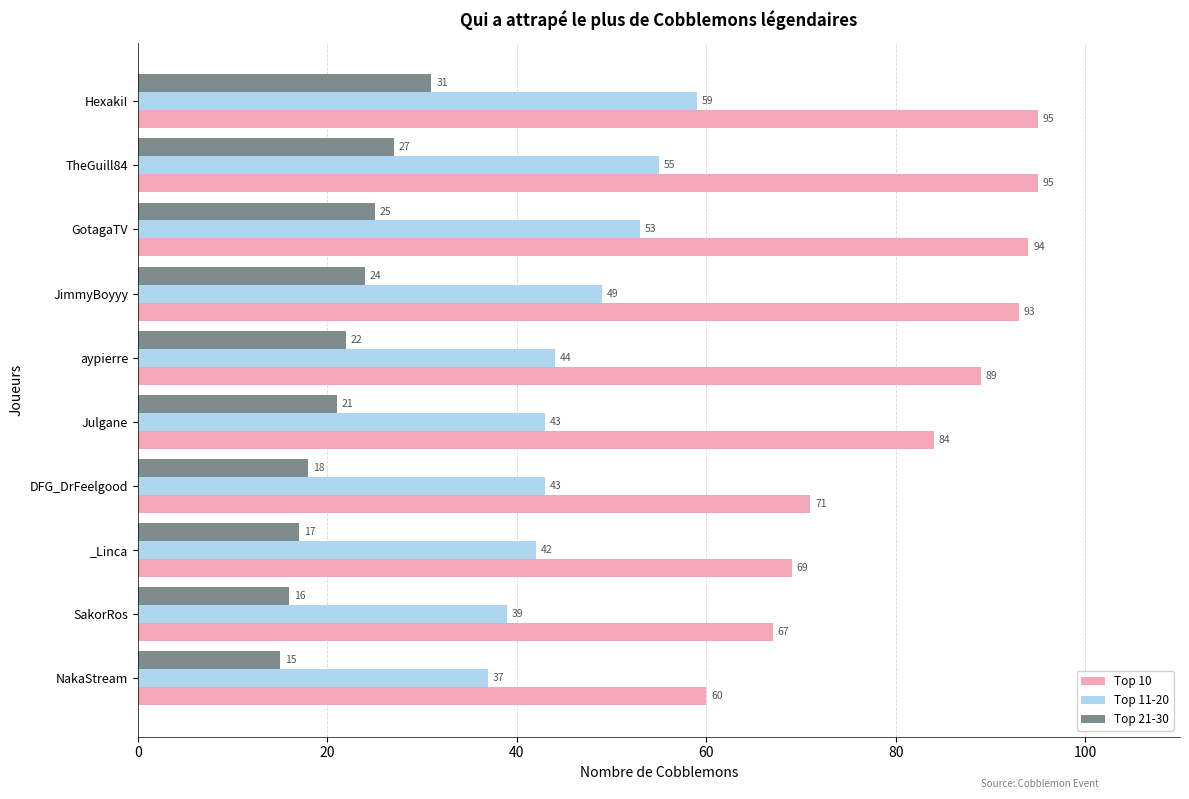

What is the difference between the second highest and minimum values in the Top 11-20 series?

18